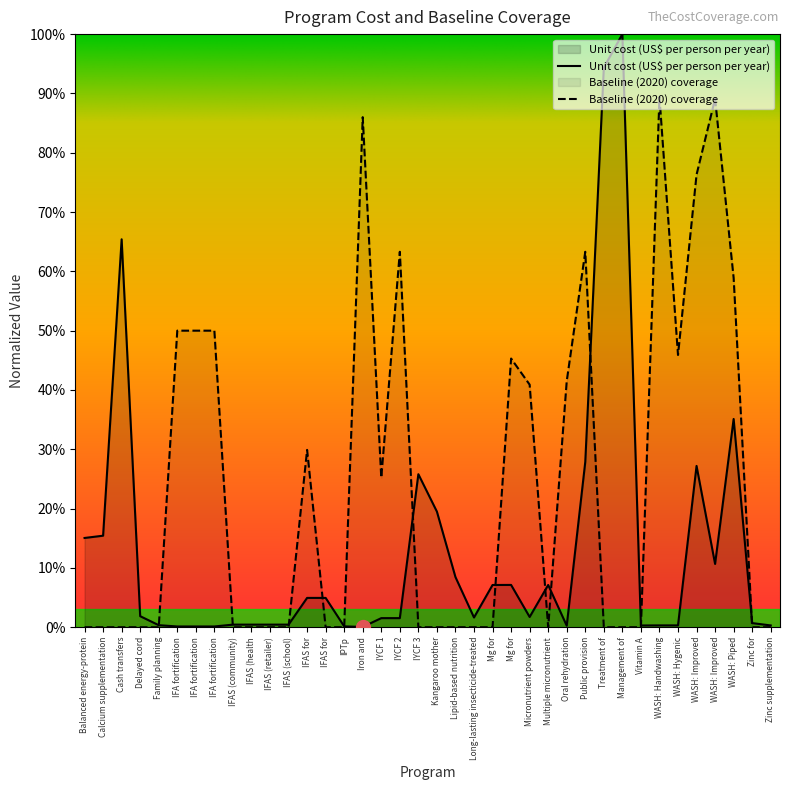

Read the Unit cost (US$ per person per year) value at Calcium supplementation.

0.2